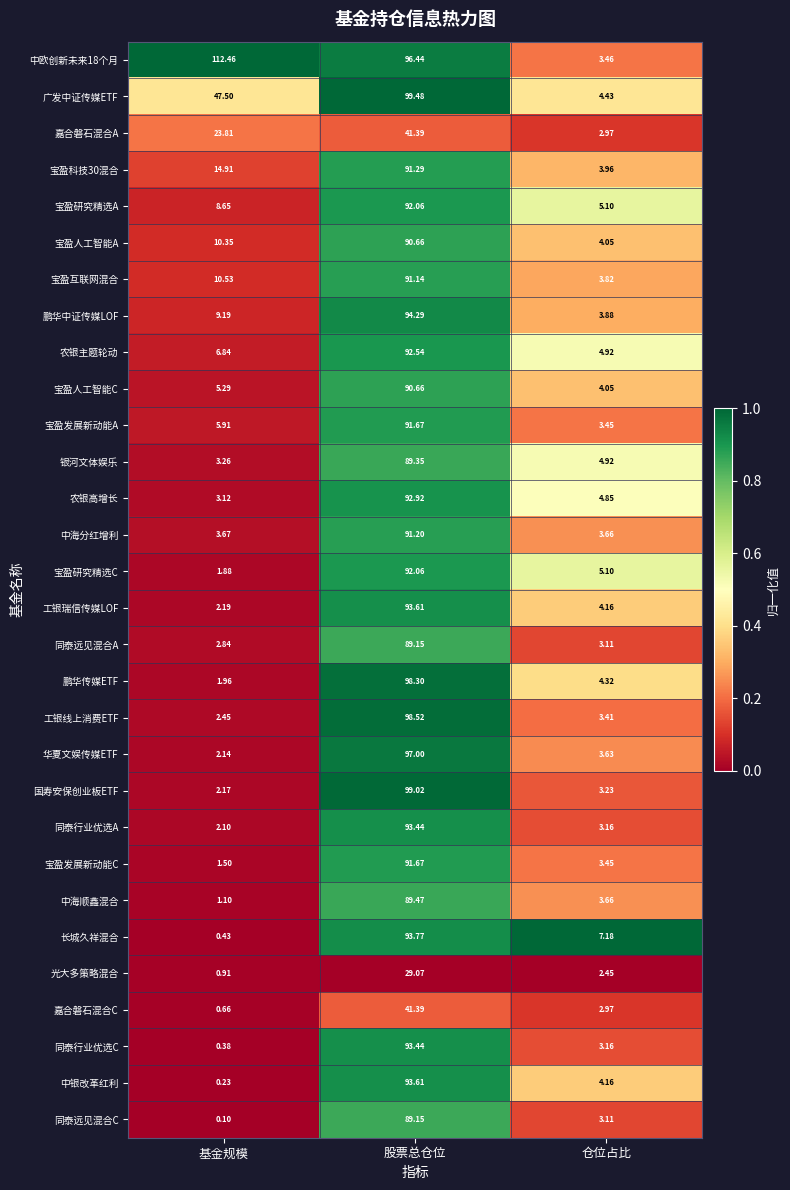

Where is 长城久祥混合 nearest to the value 47?

仓位占比